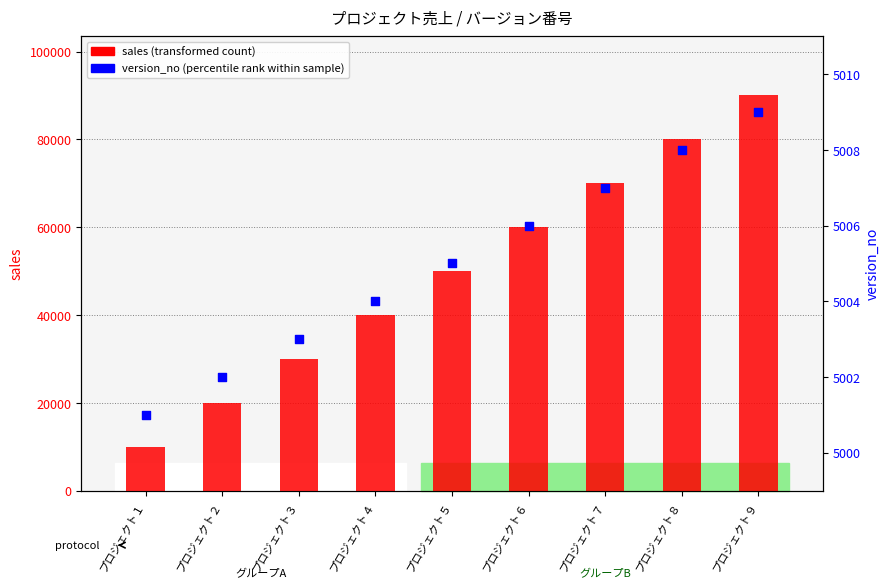

Which series has the largest total across all categories?

sales (transformed count)